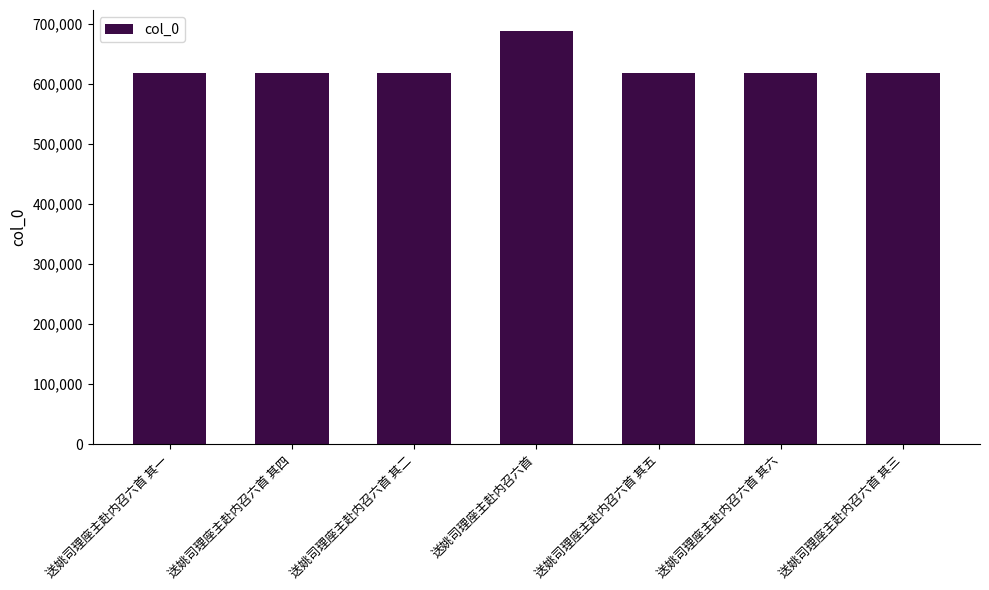

What is the average value?

628543